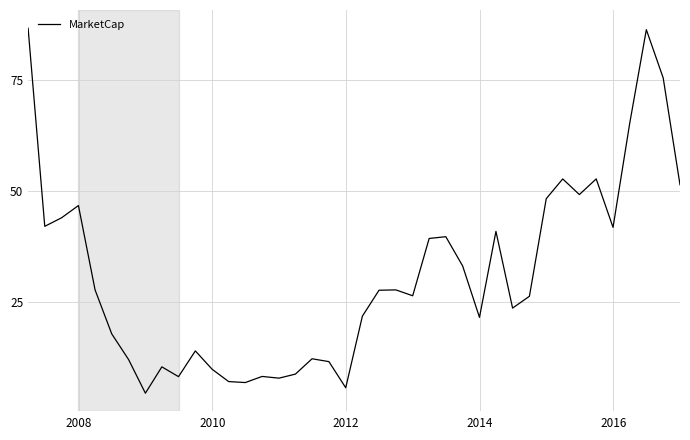

What is the maximum value shown in the chart?

86.6